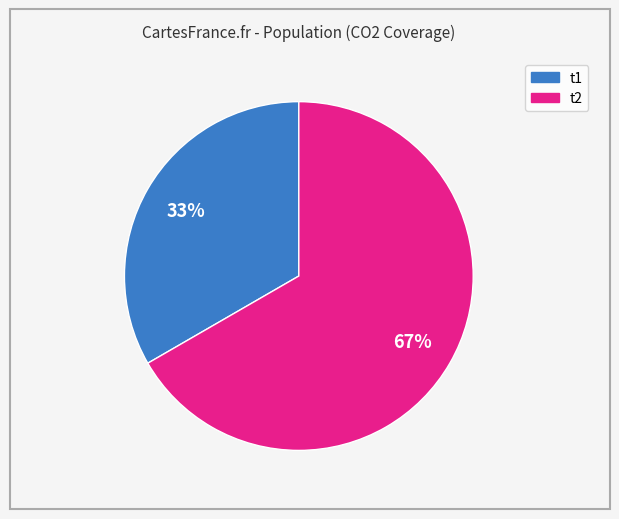

To the nearest percent, what percentage of the pie is t2?

67%